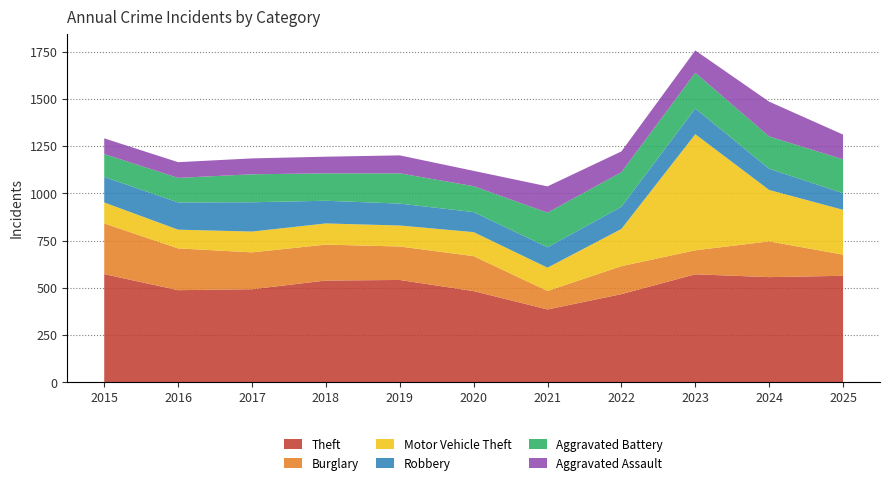

Reading right to left, list all the values displayed in this chart.

Theft: 564	557	572	467	386	483	542	539	493	488	573
Burglary: 112	189	127	148	98	185	177	190	195	221	268
Motor Vehicle Theft: 237	272	614	197	123	127	111	112	110	99	111
Robbery: 88	112	136	117	108	106	116	120	155	144	135
Aggravated Battery: 179	171	189	183	183	137	160	145	148	130	121
Aggravated Assault: 131	184	118	110	139	81	95	88	84	83	83